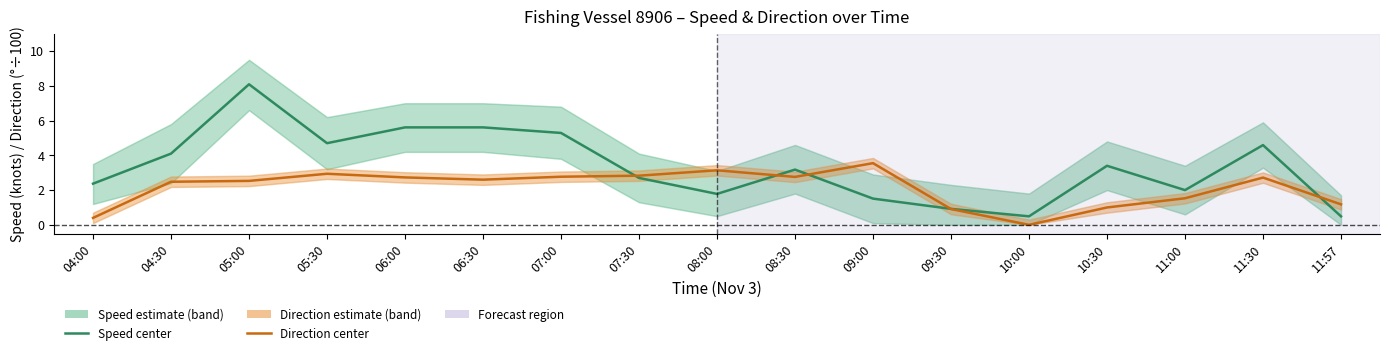

Rank the series by their maximum value, from lowest to highest.

Direction (°÷100), Speed (knots)